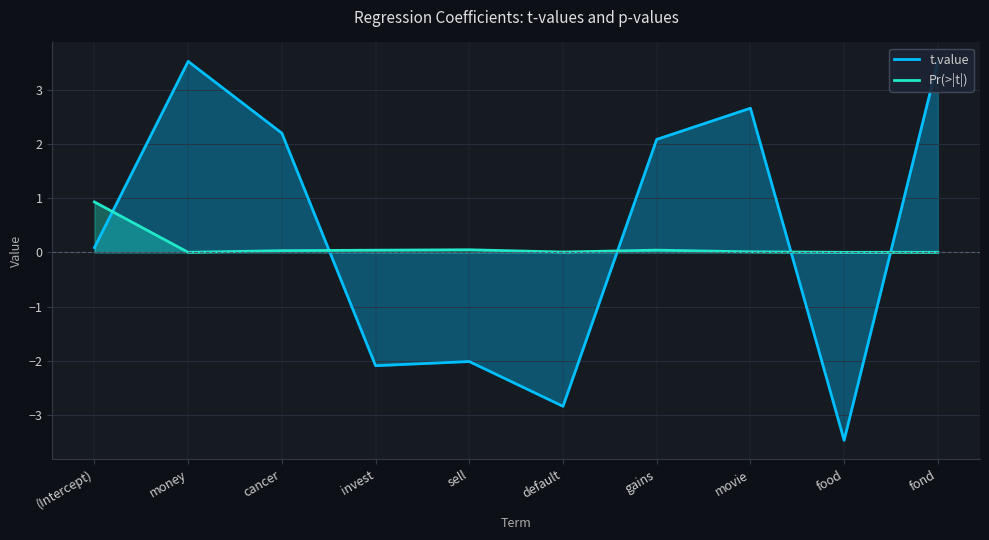

How many negative values does the t.value series have?

4